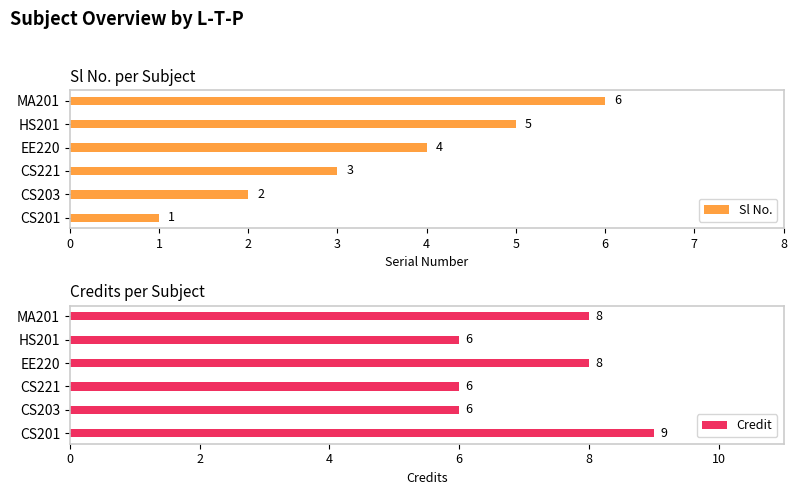

Which category has the lowest value in the Sl No. series?

CS201